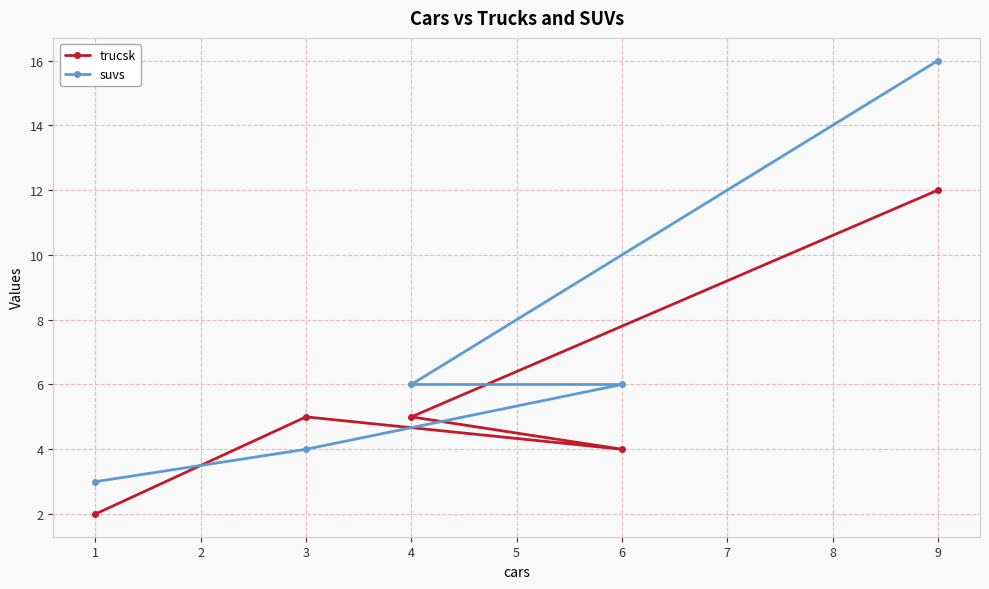

What is the difference between the maximum and second lowest values in the suvs series?

12